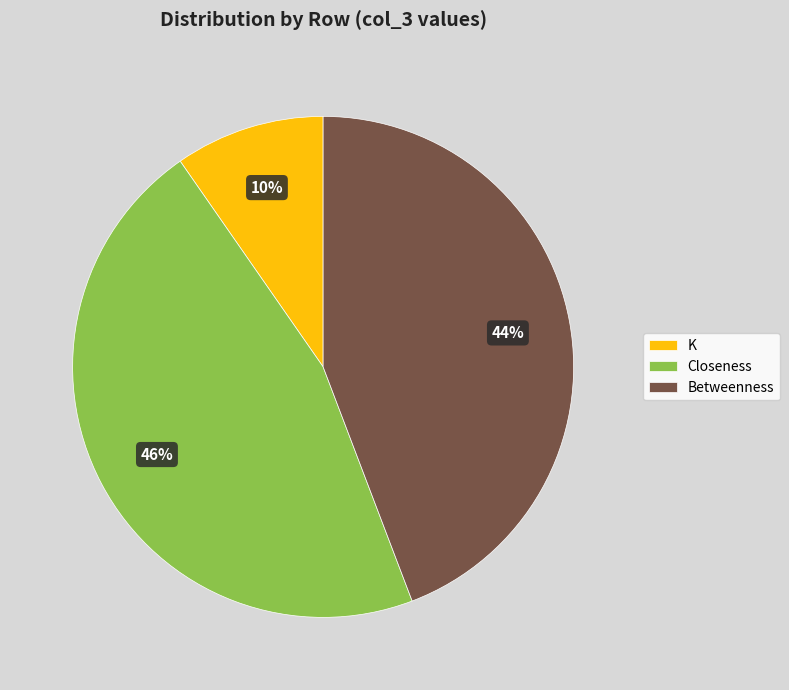

Rank the categories by value from highest to lowest.

Closeness, Betweenness, K